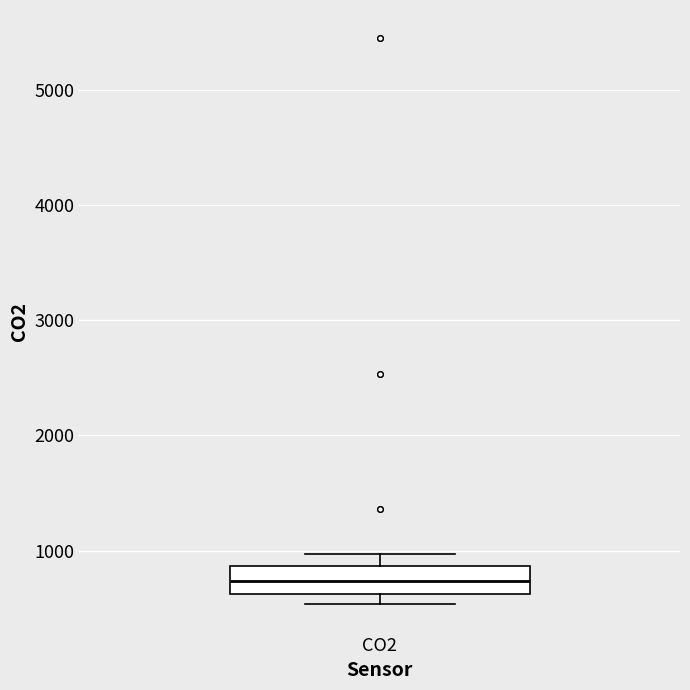

Where does the median line of the box for CO2 sit on the y-axis? The values are not printed on the chart, so give them approximately, as read against the axis.

700